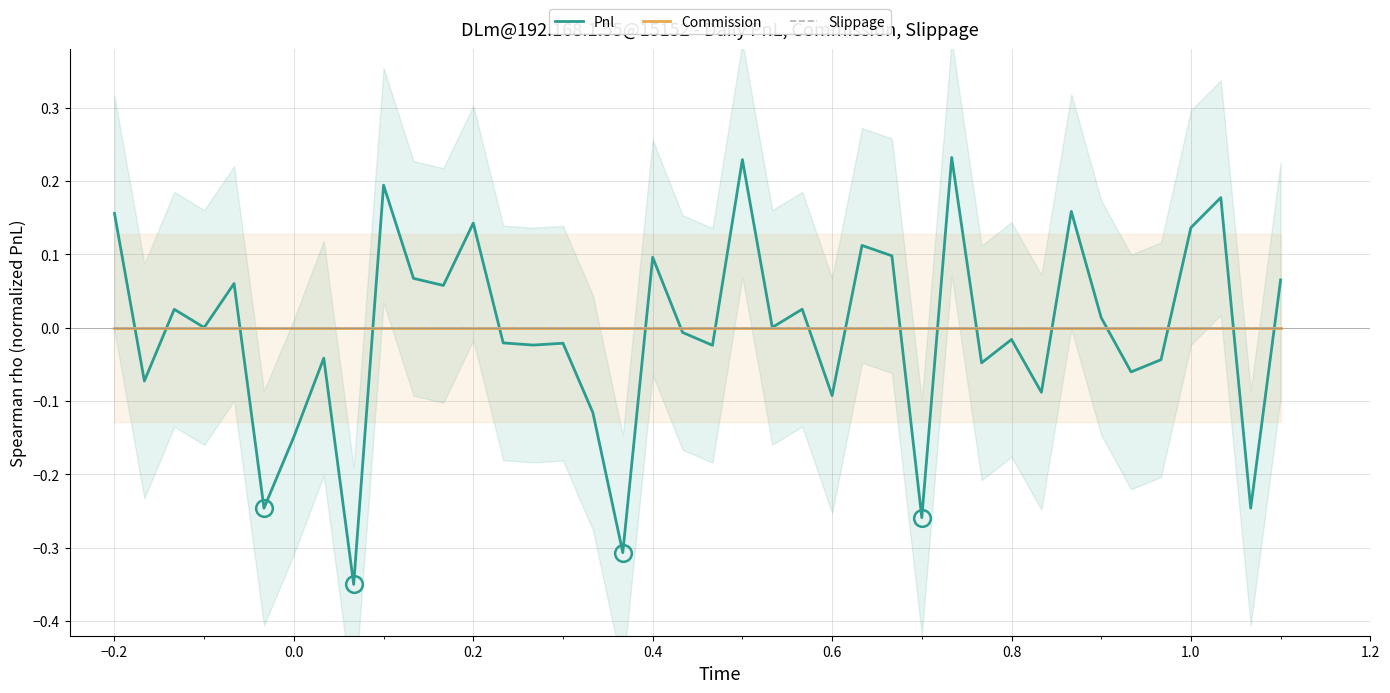

Which series has the largest range (max minus min)?

Pnl